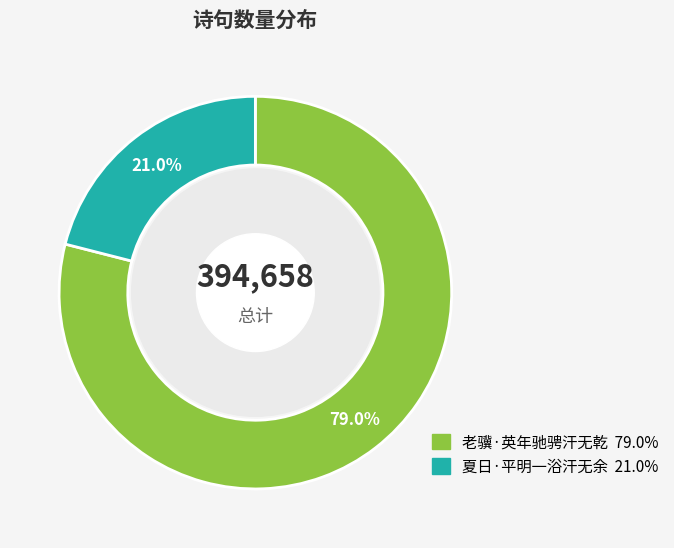

To the nearest percent, what is the difference between the largest and smallest slice percentages?

58%